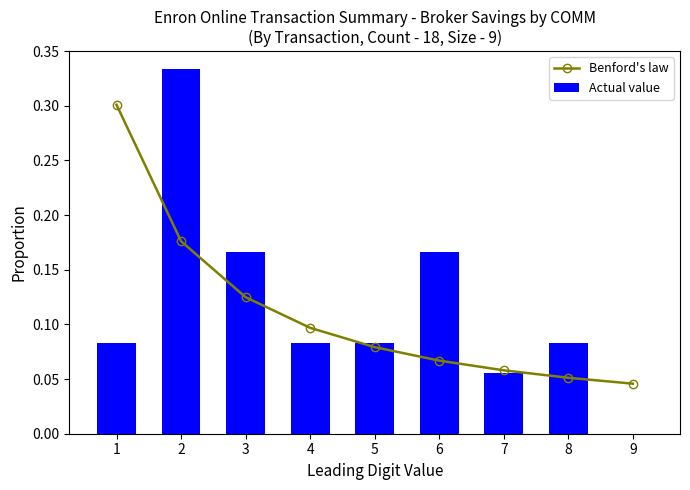

List the series in order of their peak value, lowest first.

Benford's law, Actual value